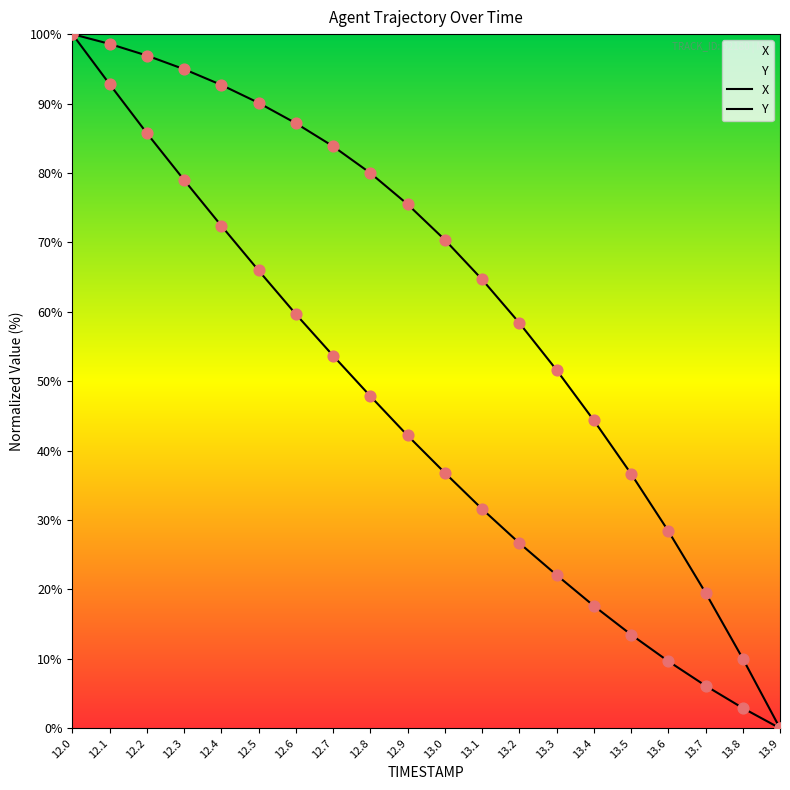

Which series has the largest Y range (max minus min)?

X